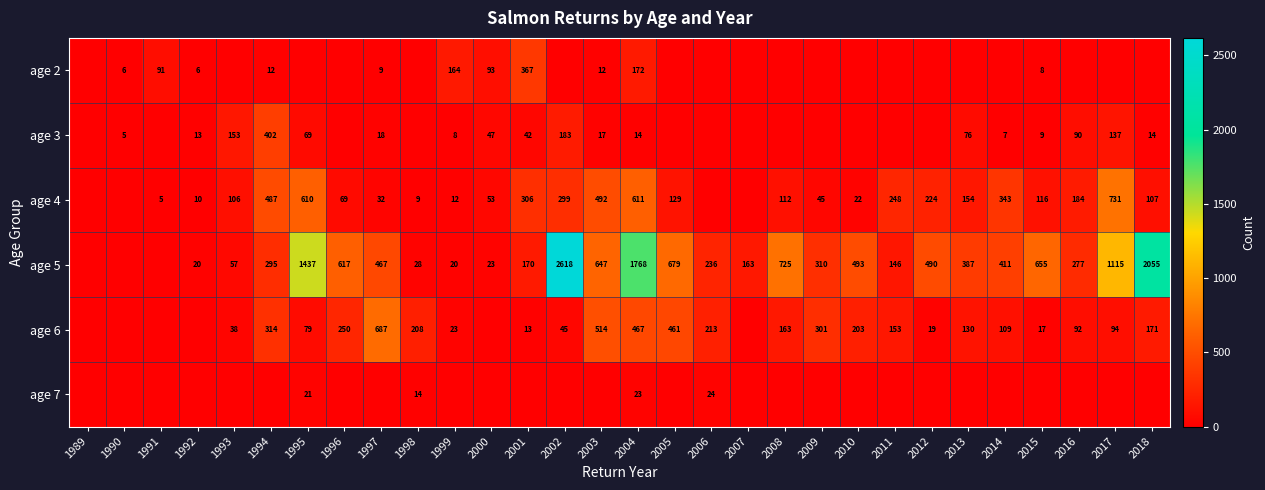

Is it true that age 5 equals 247 at 2007?

False